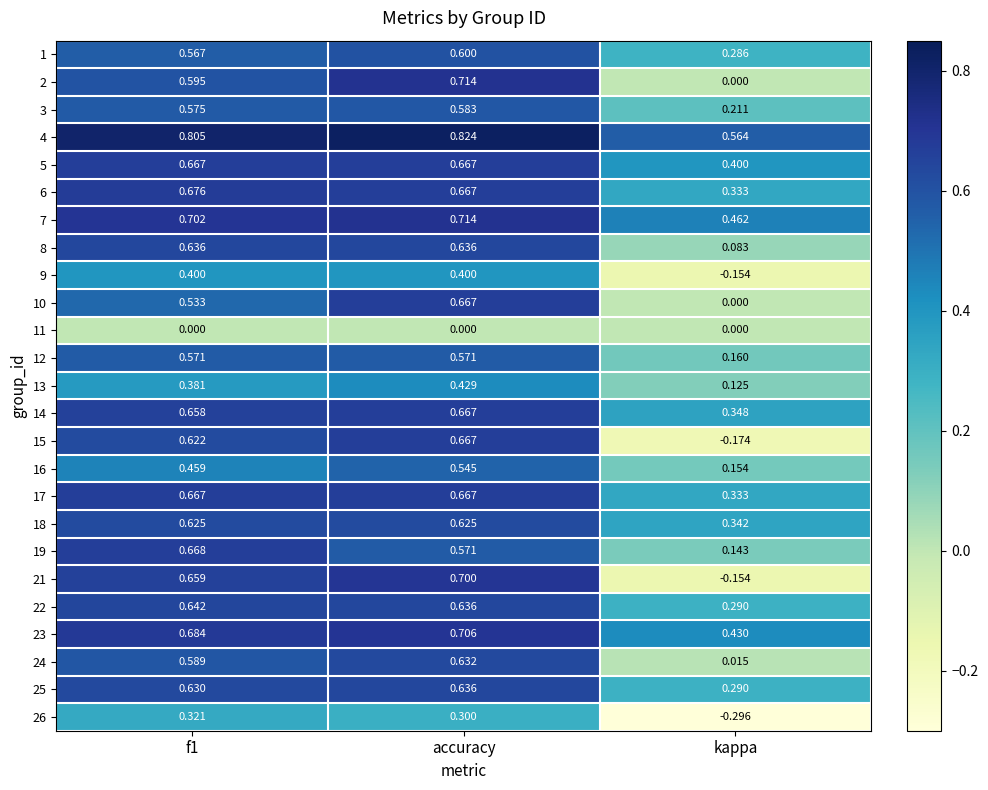

Is the value of 21 at f1 greater than the value of 15 at accuracy?

No